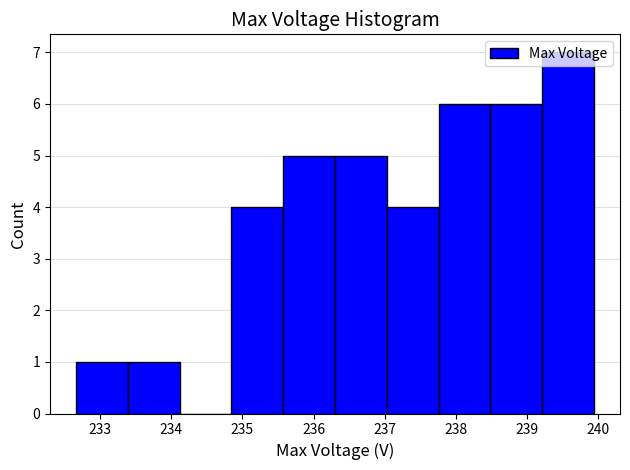

Reading left to right, list every bar in this chart as the range it spans on the x-axis followed by its height. Neither the bar edges nor the heights are printed on the chart, so give them approximately, as read against the axes.

232.7 to 233.4: 1
233.4 to 234.1: 1
234.1 to 234.8: 0
234.8 to 235.6: 4
235.6 to 236.3: 5
236.3 to 237.0: 5
237.0 to 237.8: 4
237.8 to 238.5: 6
238.5 to 239.2: 6
239.2 to 239.9: 7